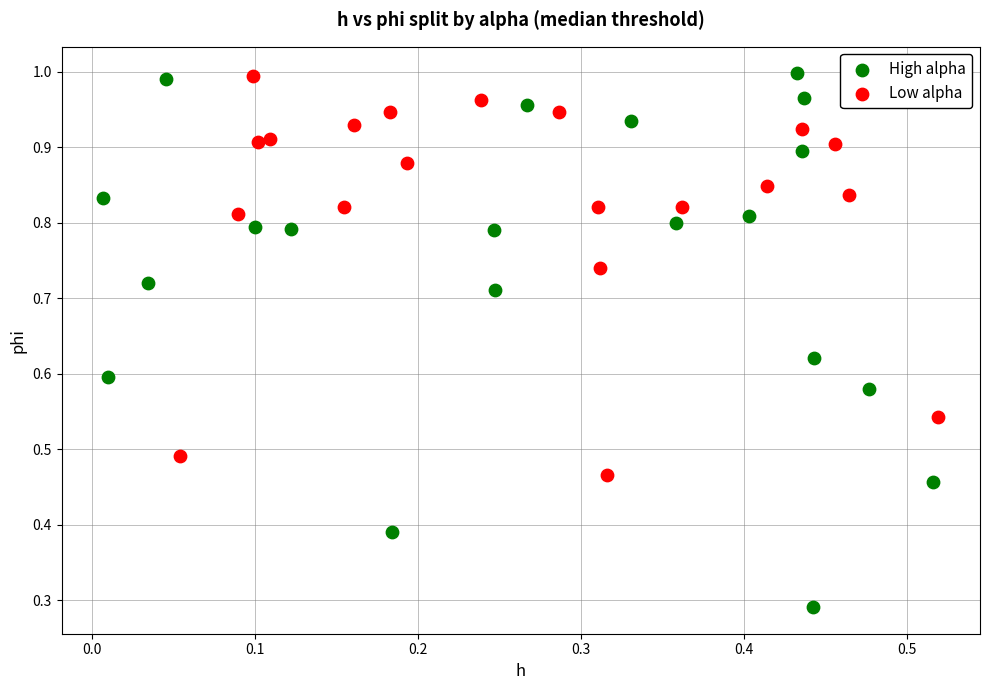

Which series has the largest Y range (max minus min)?

High alpha